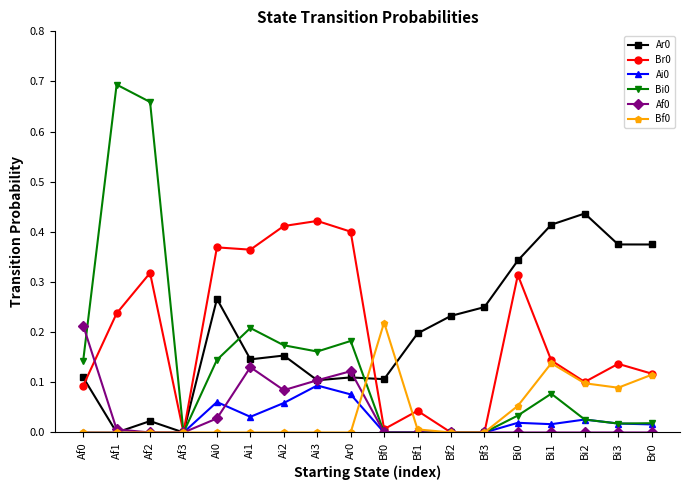

Which label corresponds to the largest value in the chart?

Af1